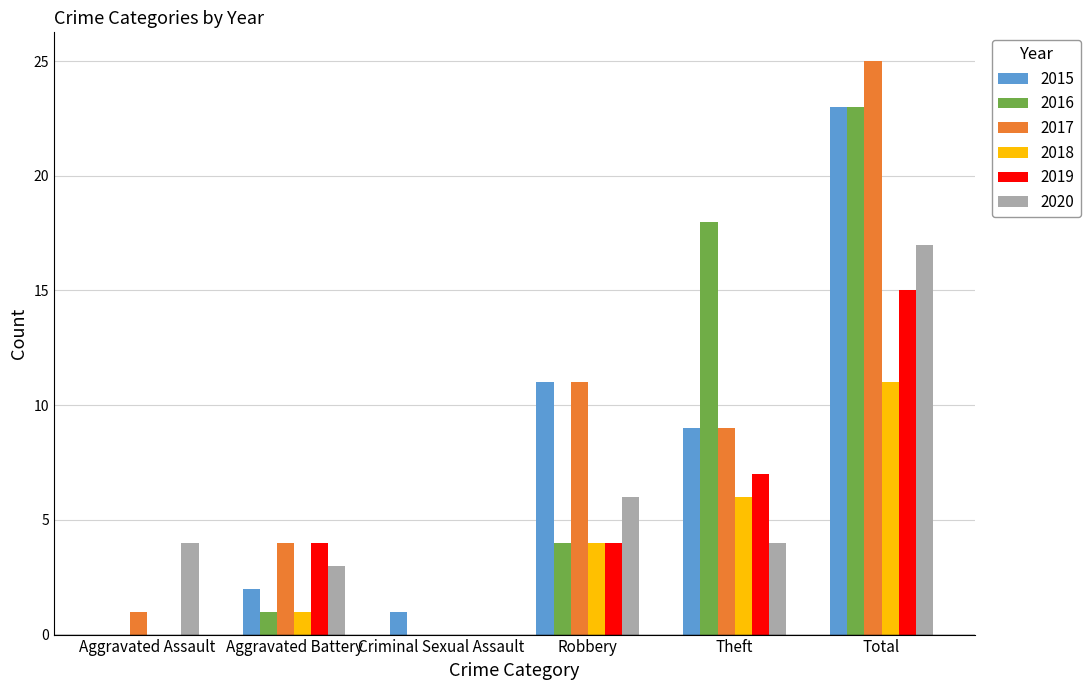

What is the average value of the 2019 series?

5